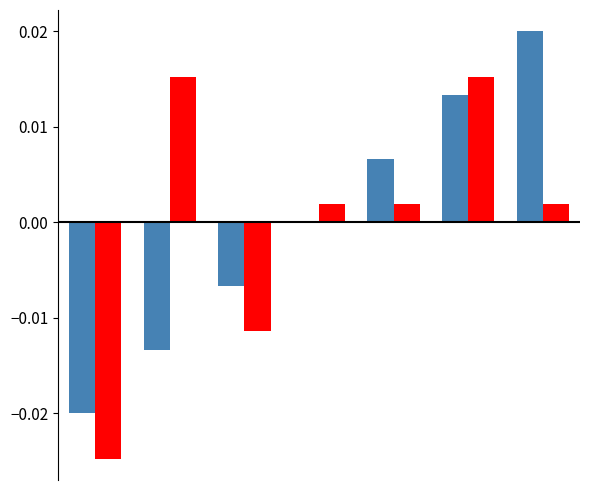

Does the chart contain stacked bars?

No